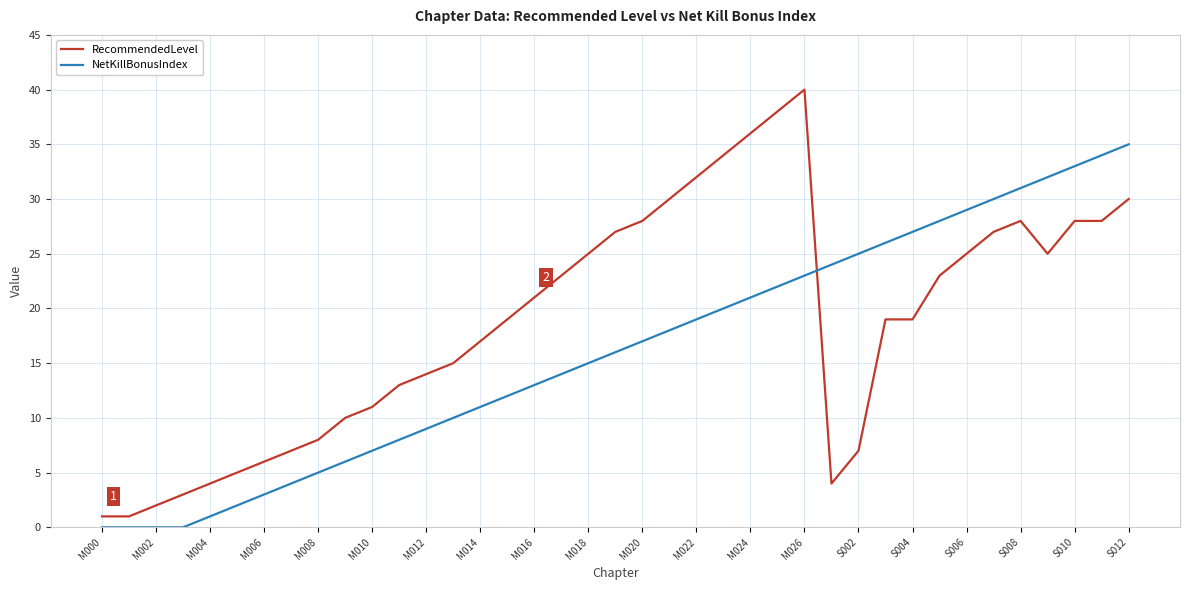

List the series in order of their overall mean, highest first.

RecommendedLevel, NetKillBonusIndex